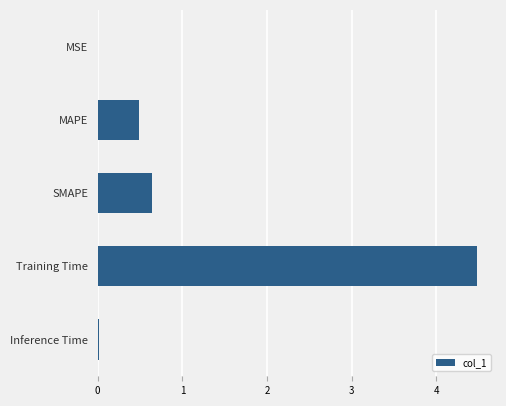

Which has a higher value, MAPE or MSE?

MAPE